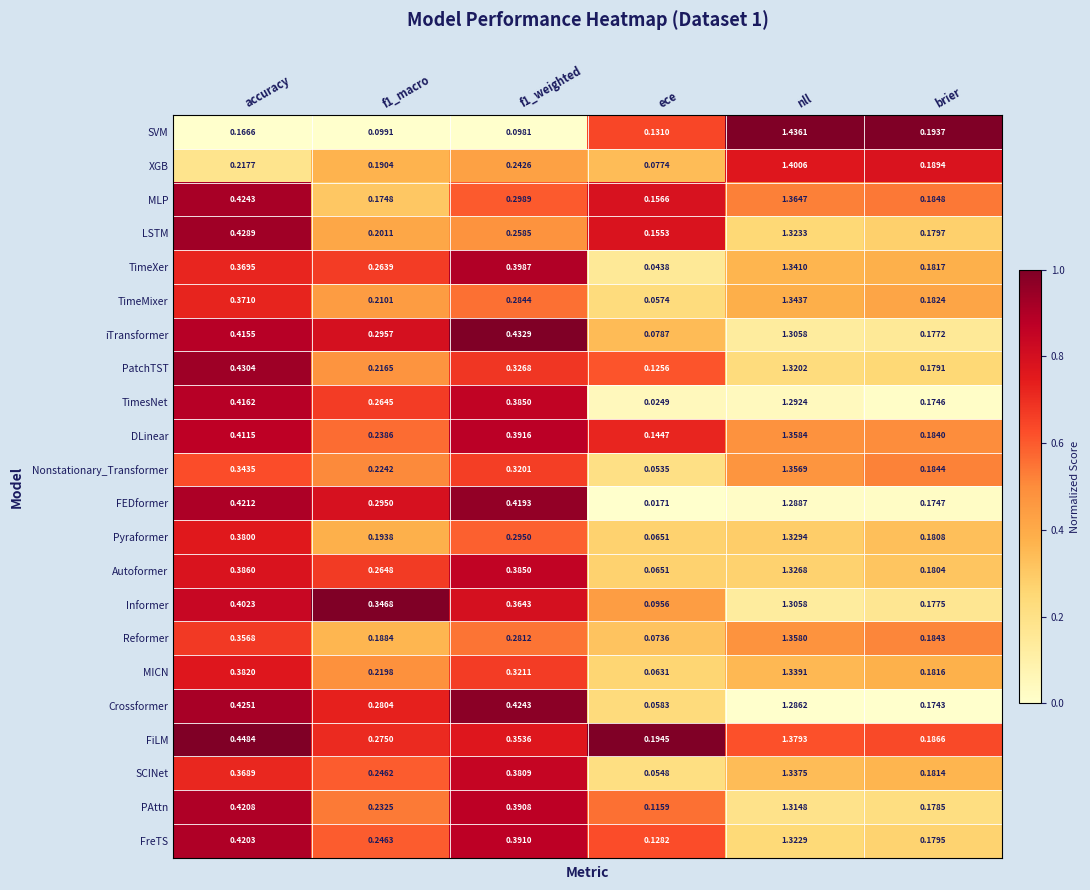

Which series has the largest range (max minus min)?

SVM